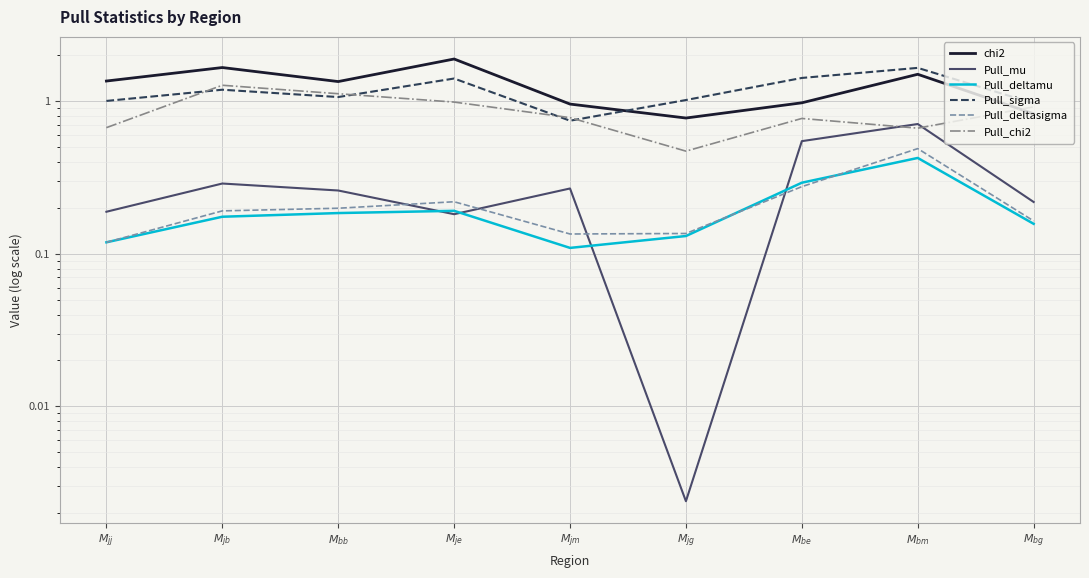

At which category does Pull_deltamu reach its first local valley?

$M_{jm}$